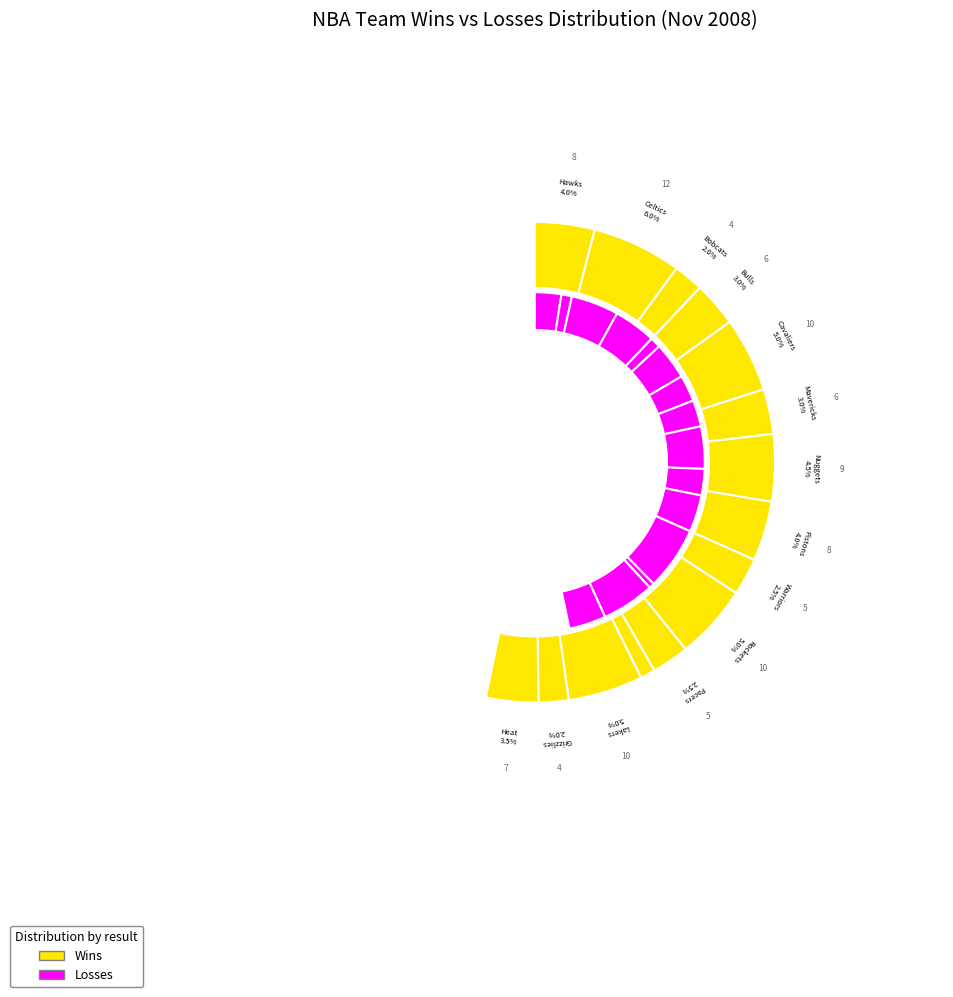

Which series has the largest range (max minus min)?

L